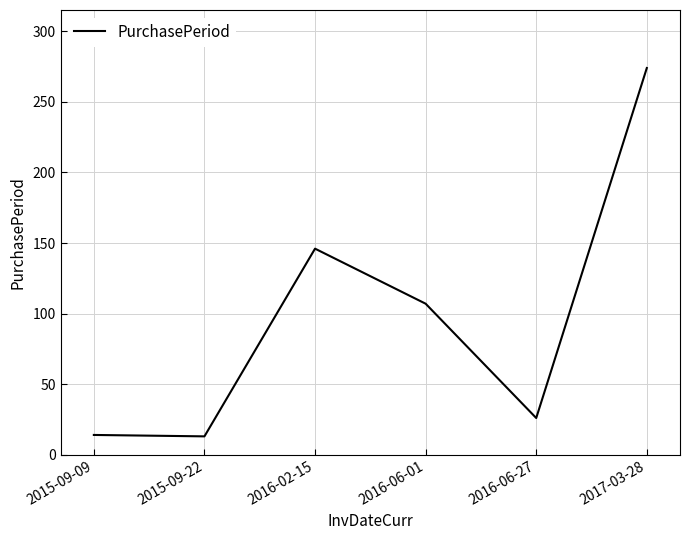

Approximately how many times larger is the value at 2017-03-28 compared to 2016-02-15?

1.9